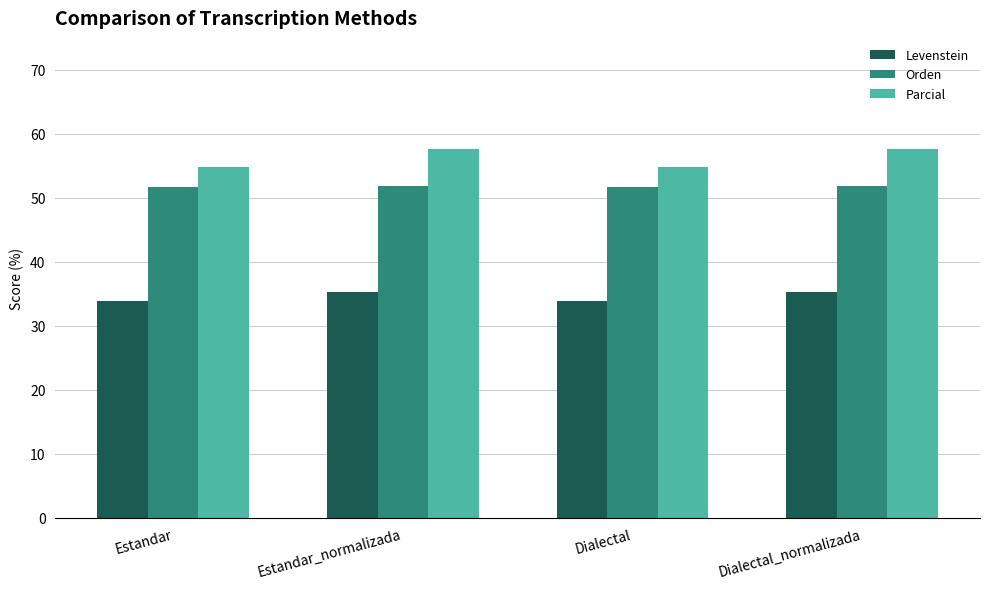

What is the label of the 2nd bar from the left?

Estandar_normalizada